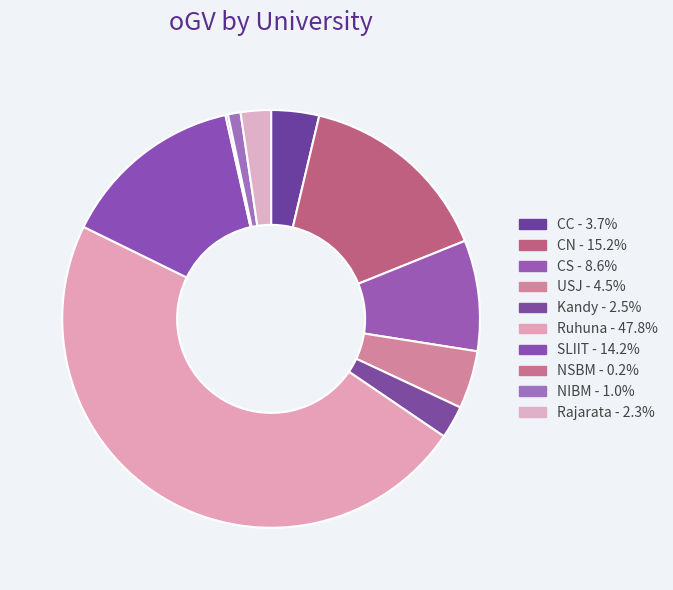

What is the largest slice in the pie chart?

Ruhuna